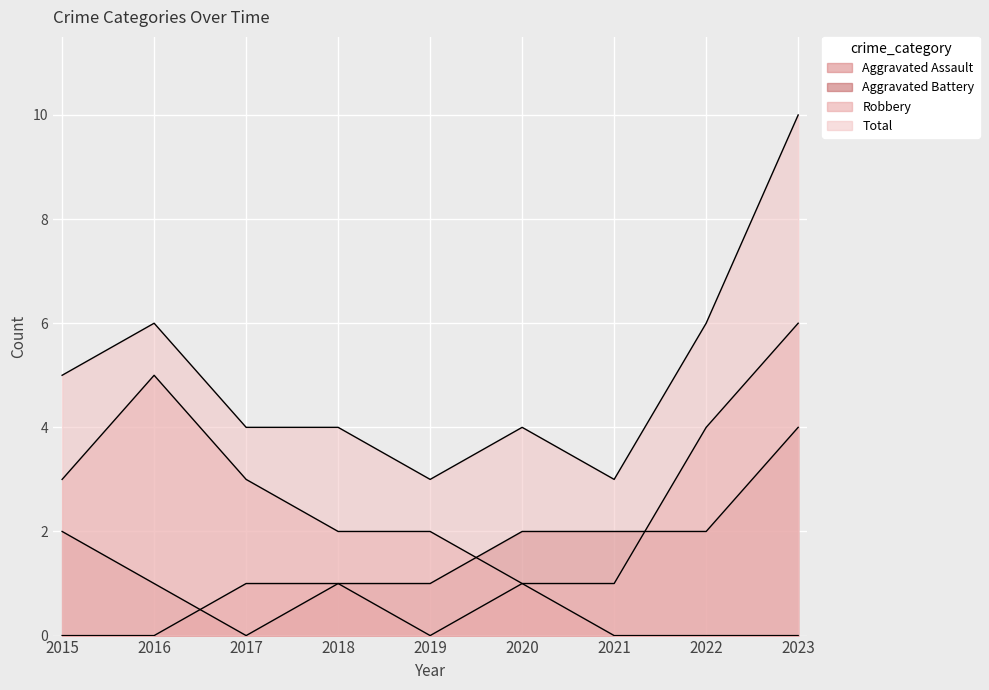

Count the number of data series in this chart.

4